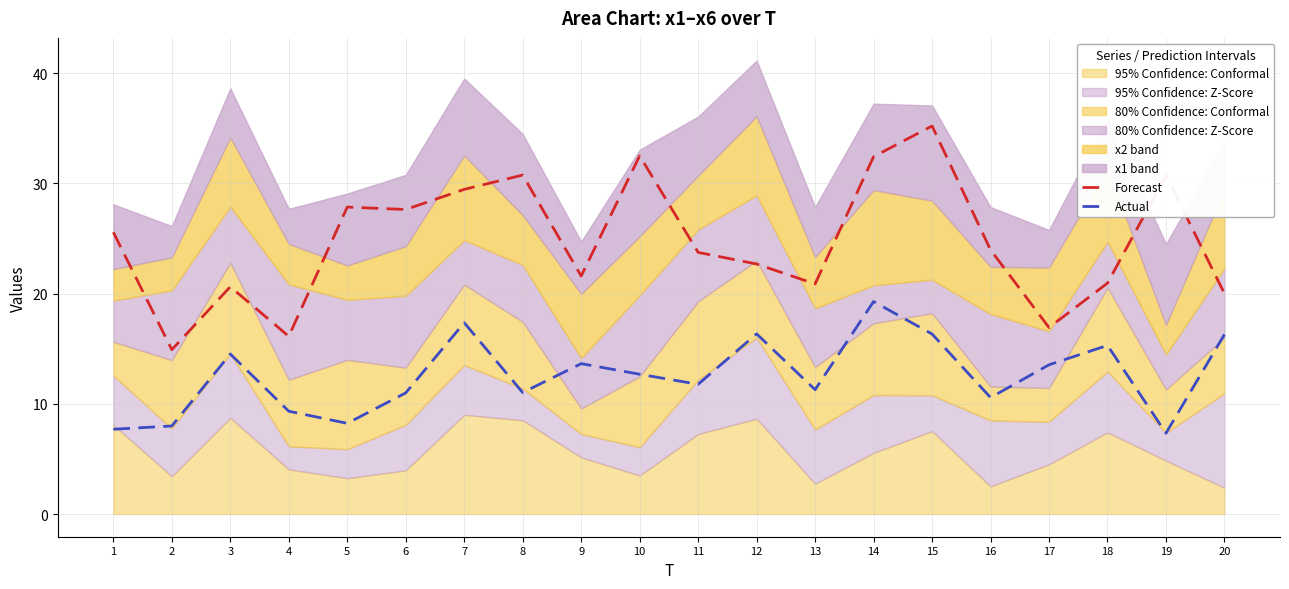

Reading left to right, list all the values displayed in this chart.

Forecast: 25.6	14.9	20.6	16.1	27.8	27.6	29.4	30.7	21.6	32.5	23.7	22.7	20.9	32.4	35.2	24.0	16.9	20.9	30.7	20.0
Actual: 7.7	8.0	14.5	9.3	8.2	11.0	17.4	11.0	13.6	12.7	11.8	16.3	11.3	19.3	16.3	10.6	13.5	15.3	7.3	16.3